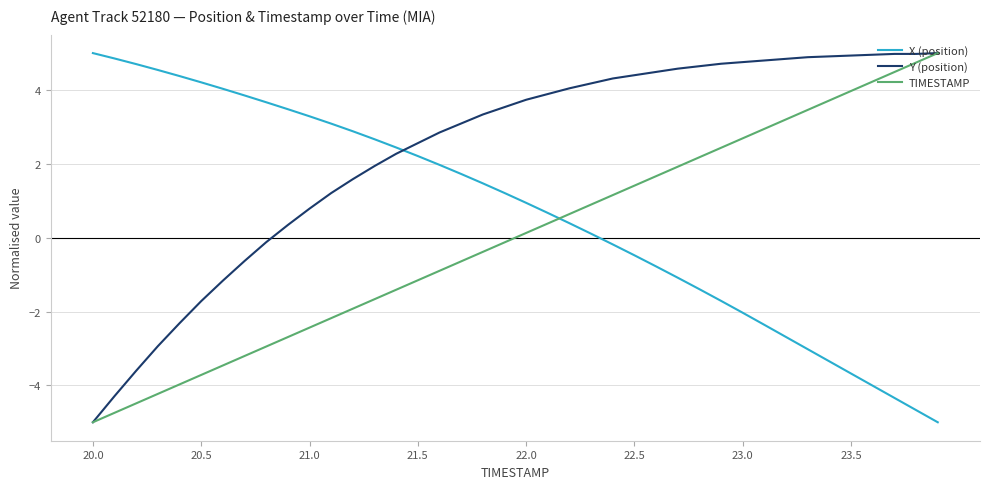

At how many categories does at least one series exceed 0?

40